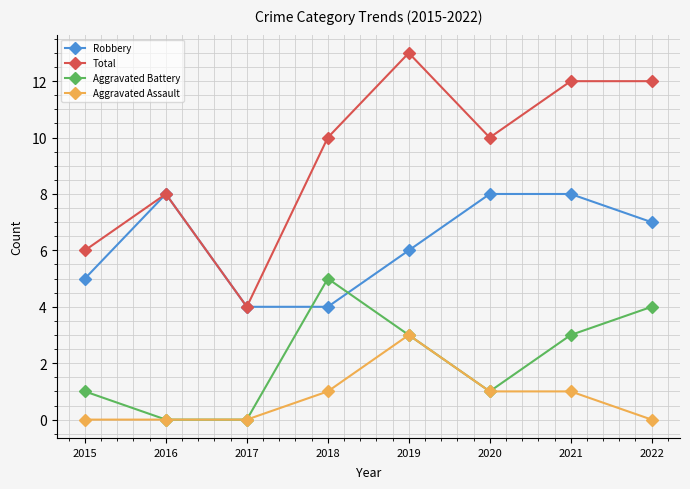

Does the chart display data point markers on the line(s)?

Yes